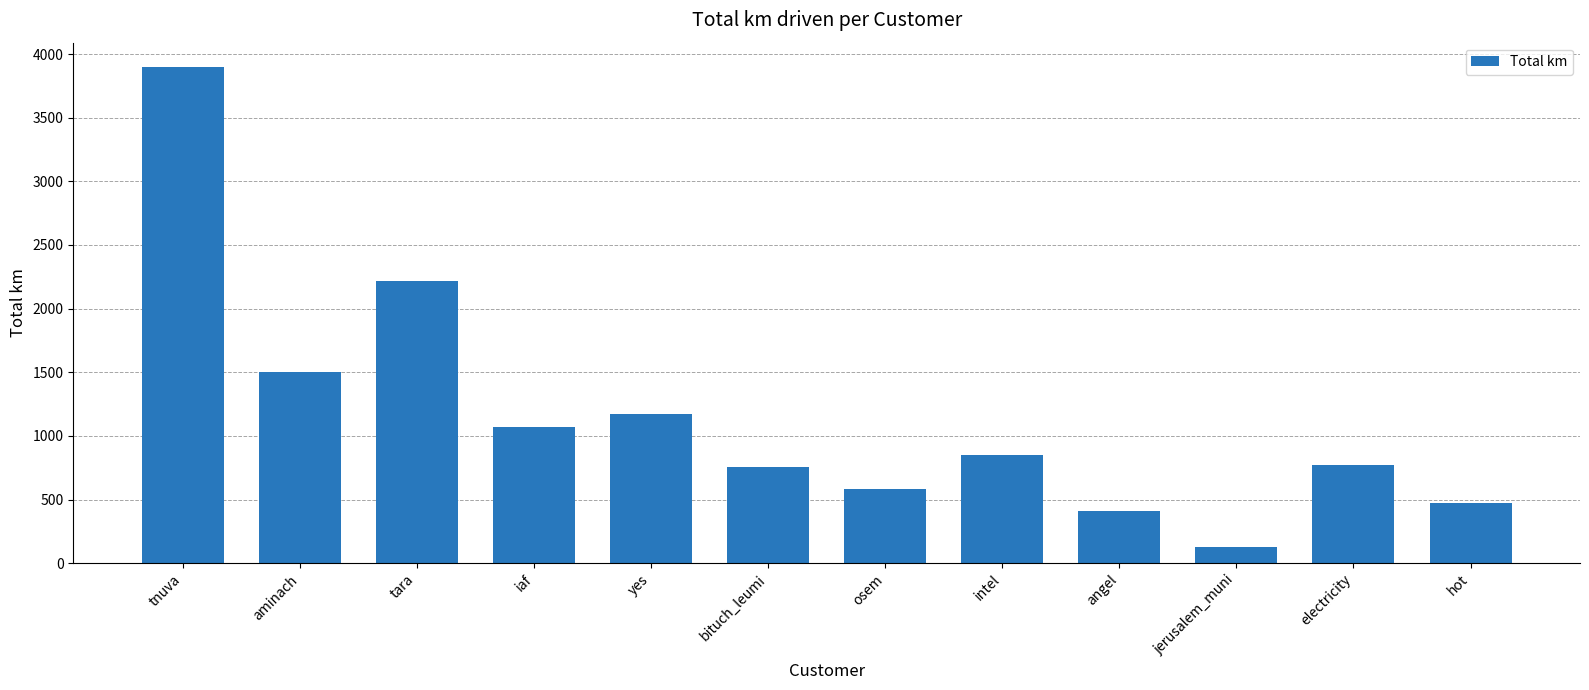

Which category has the lowest value across all series?

jerusalem_muni